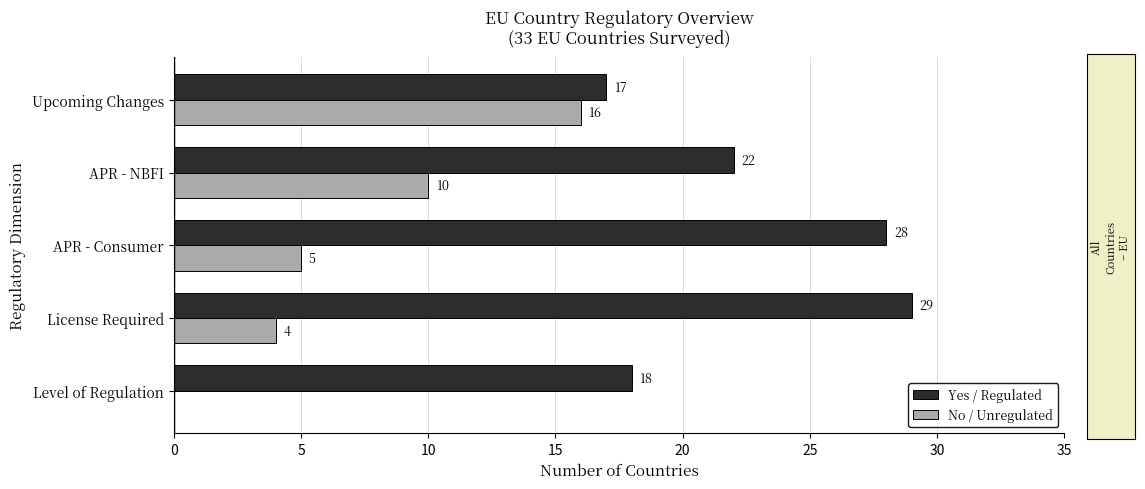

True or false: No / Unregulated has a value of 10 at Upcoming Changes.

False